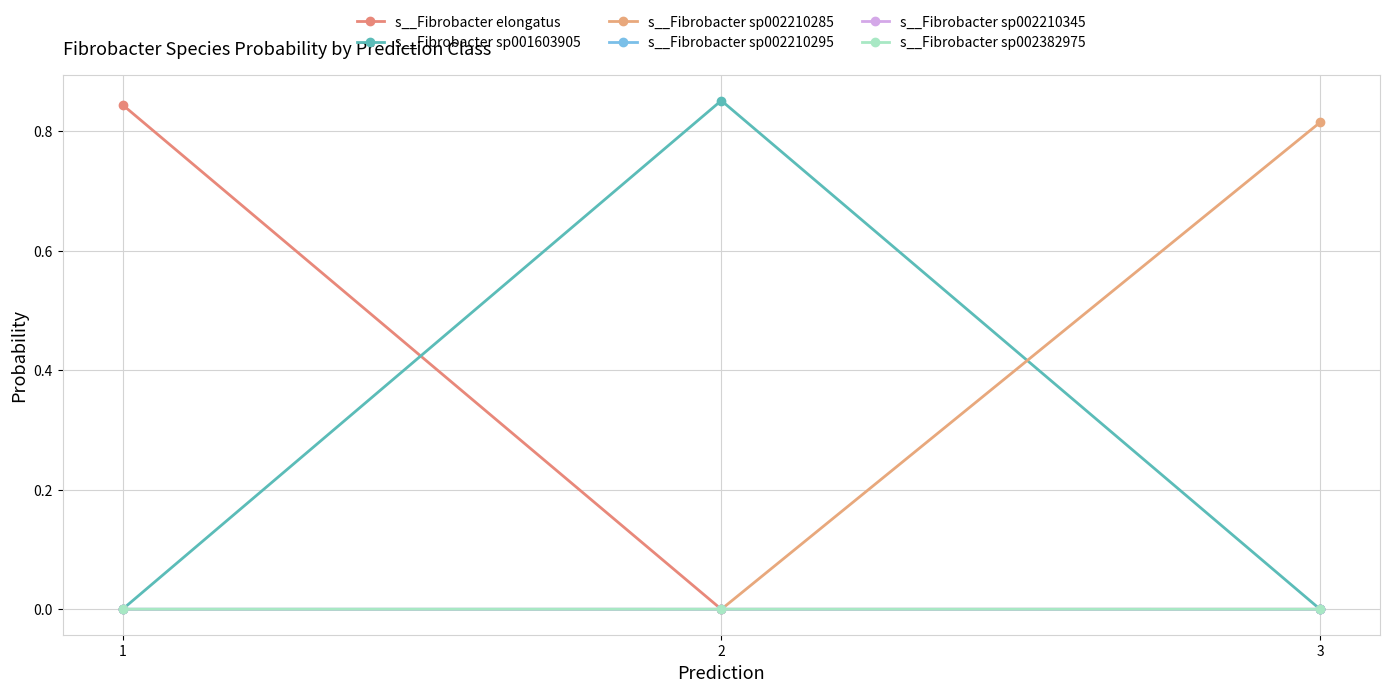

What are all the series names shown in the legend?

s__Fibrobacter elongatus, s__Fibrobacter sp001603905, s__Fibrobacter sp002210285, s__Fibrobacter sp002210295, s__Fibrobacter sp002210345, s__Fibrobacter sp002382975